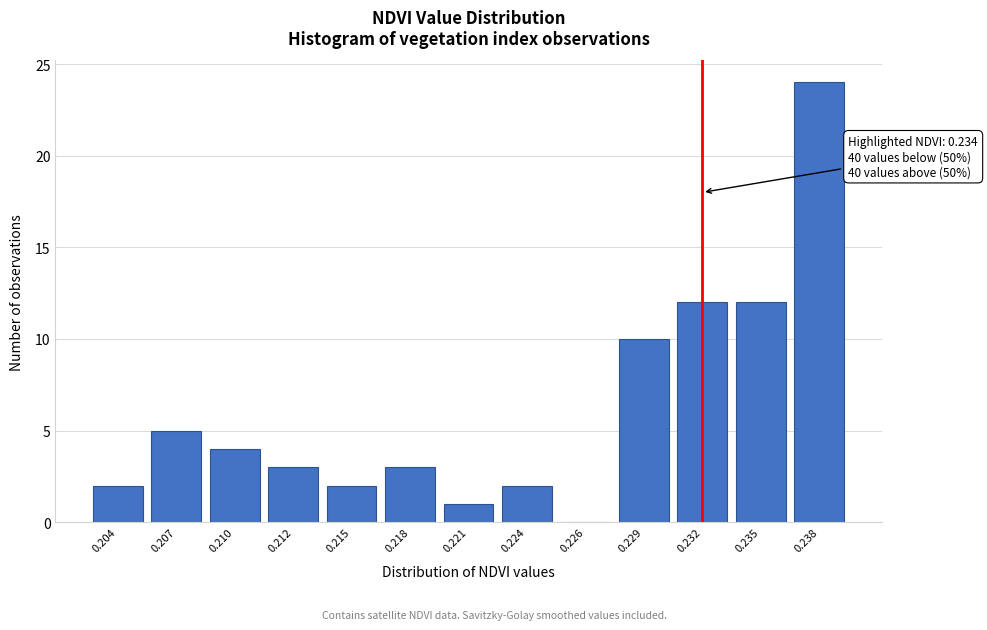

Reading left to right, list all the values displayed in this chart.

0.204=2	0.207=5	0.210=4	0.212=3	0.215=2	0.218=3	0.221=1	0.224=2	0.226=0	0.229=10	0.232=12	0.235=12	0.238=24